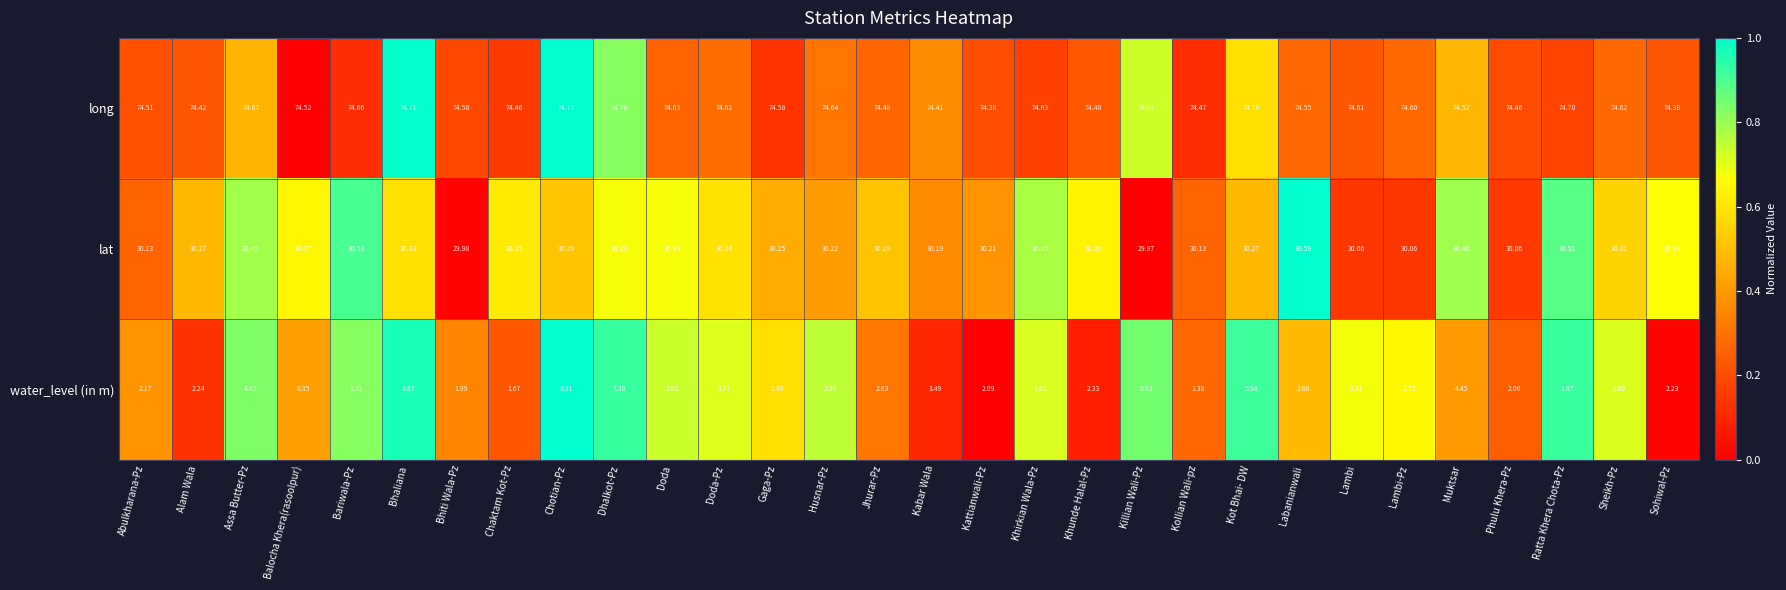

At how many categories does at least one series exceed 0?

30